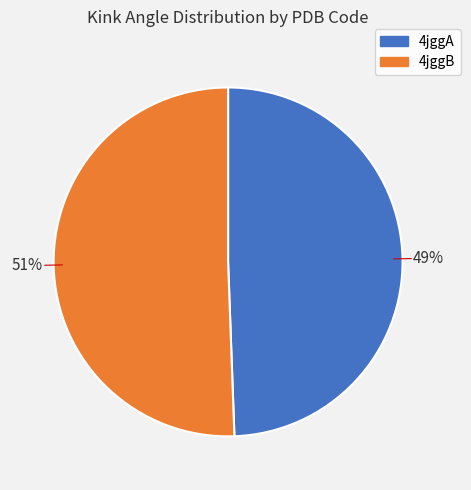

How many slices are in this pie chart?

2